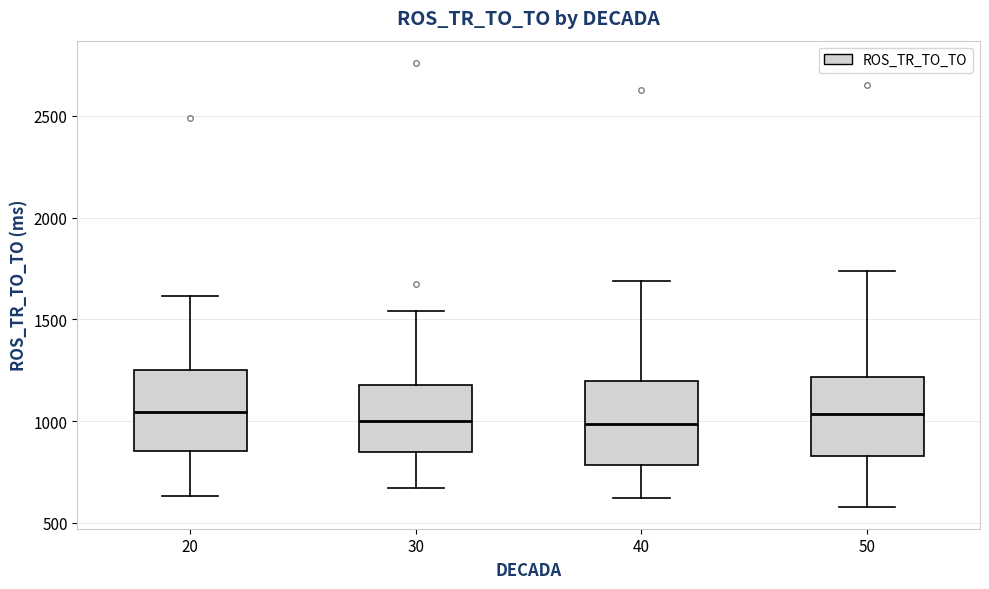

Where is the lower edge of the box at x = 20 on the y-axis? The values are not printed on the chart, so give them approximately, as read against the axis.

850